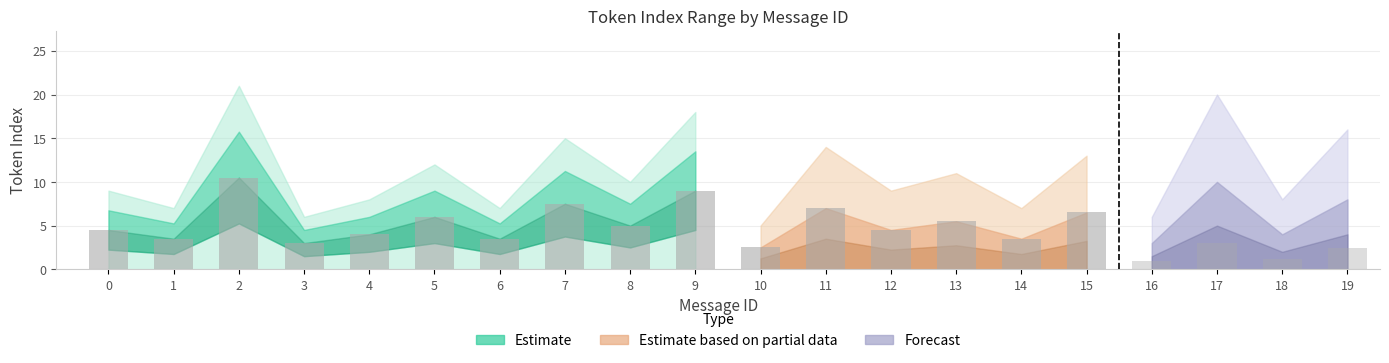

What is the average value of the mean_token_index series?

5.5